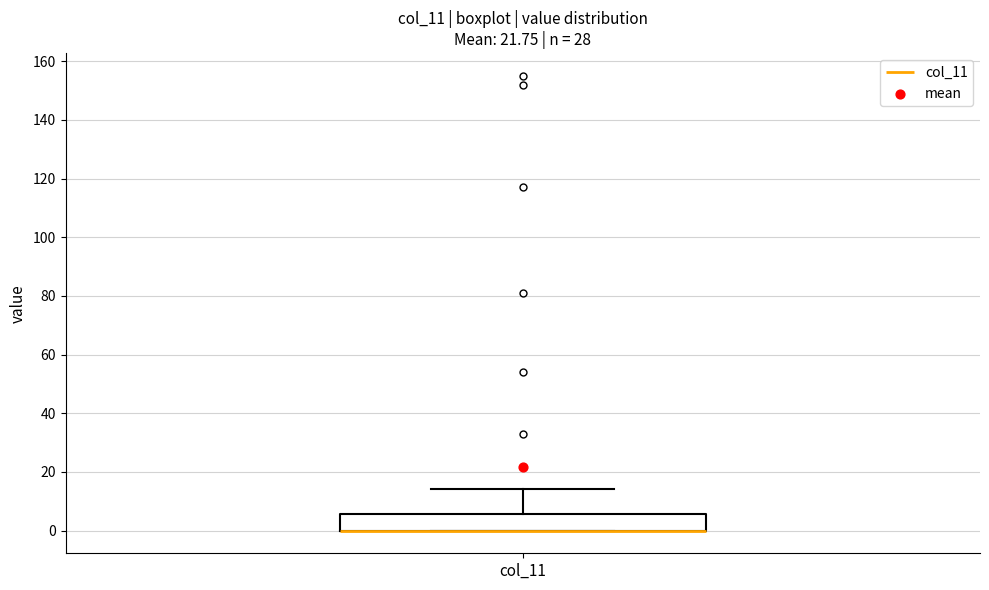

Where is the lower edge of the box for col_11 on the y-axis? The values are not printed on the chart, so give them approximately, as read against the axis.

0